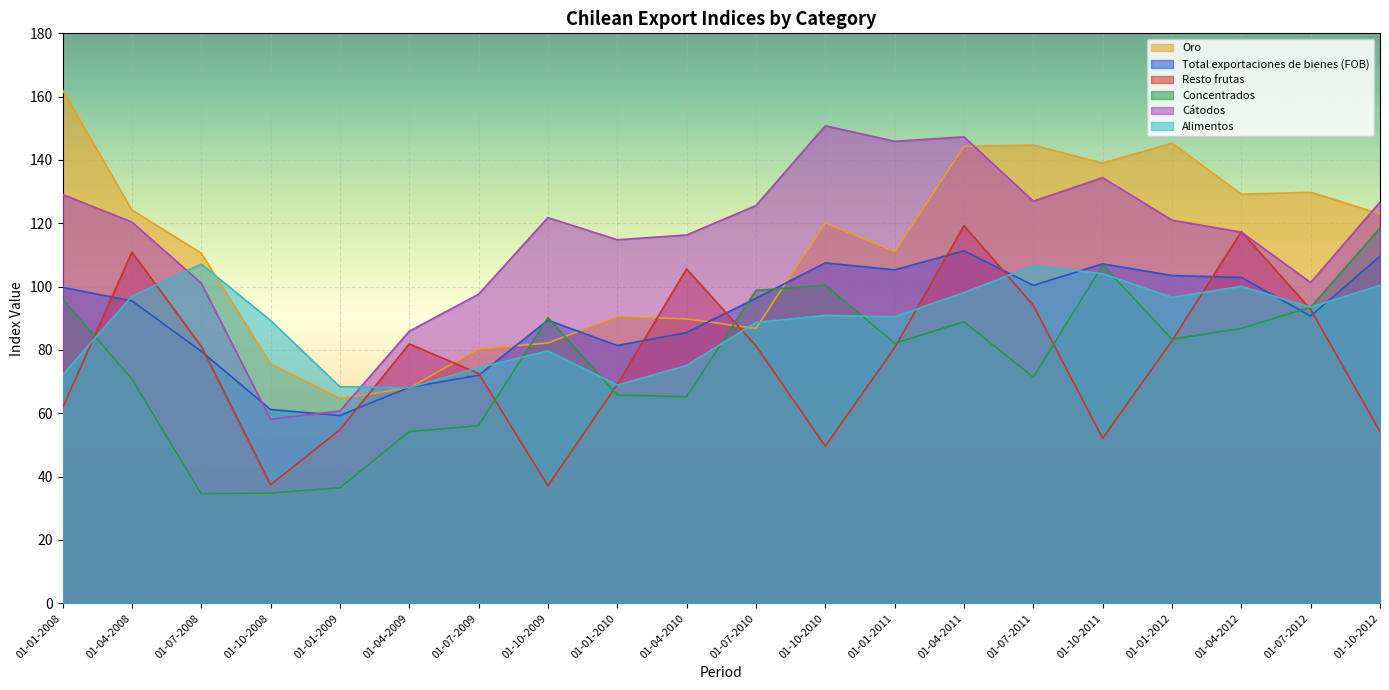

True or false: Total exportaciones de bienes (FOB) has a value of 107.5 at 01-10-2010.

True